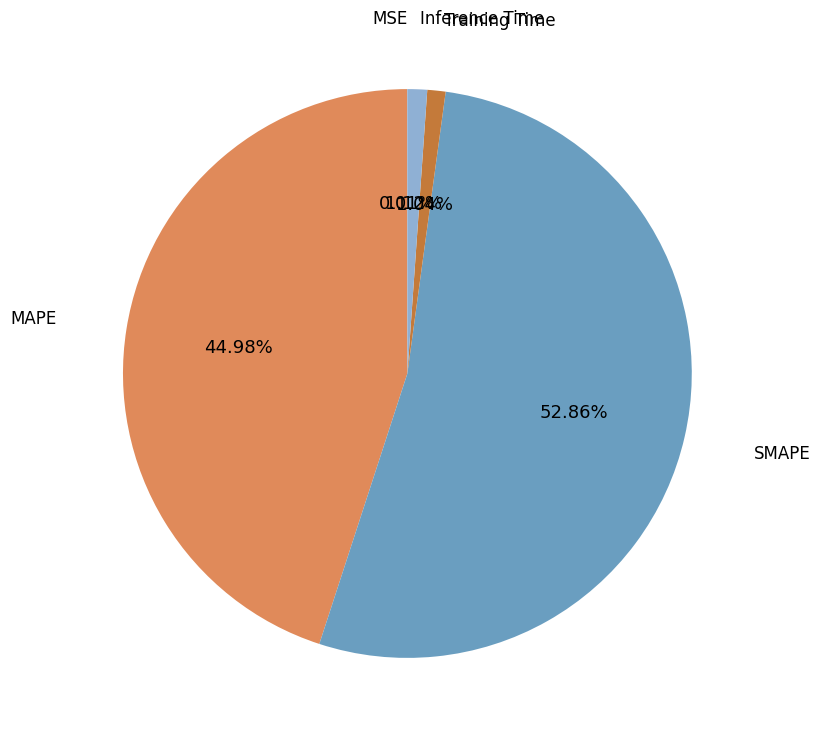

What percentage is the Inference Time slice, to the nearest percent?

1%